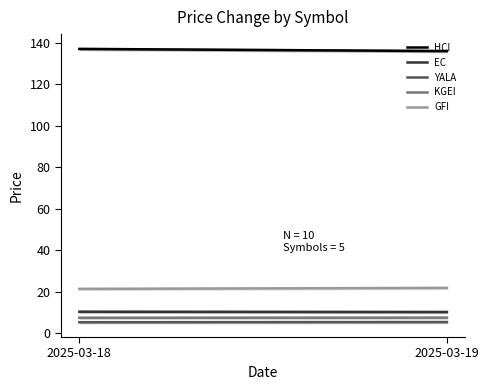

True or false: YALA has a value of 5.3 at 2025-03-19.

True